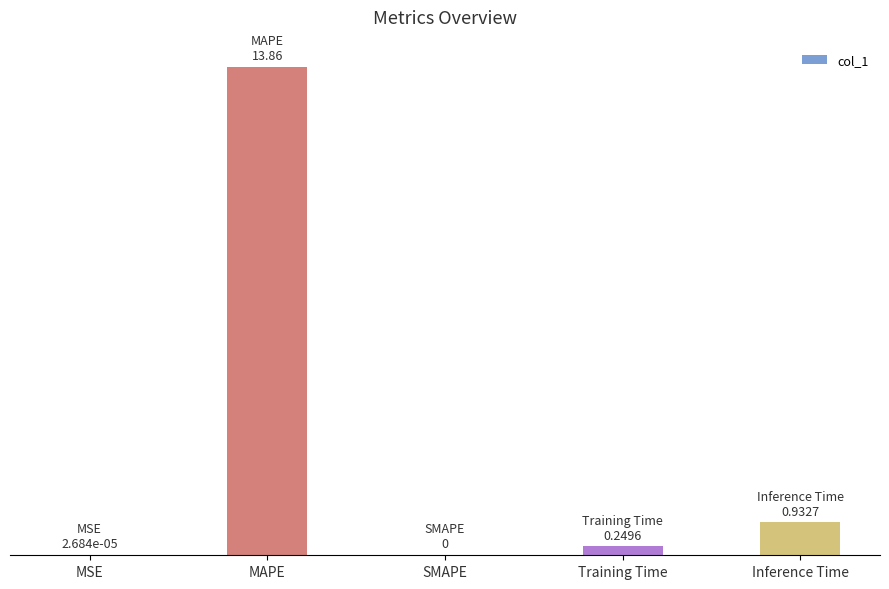

What is the label of the 1st bar from the left?

MSE